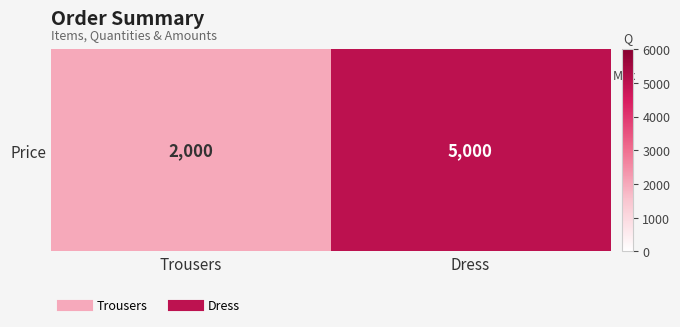

What is the smallest value displayed?

2000